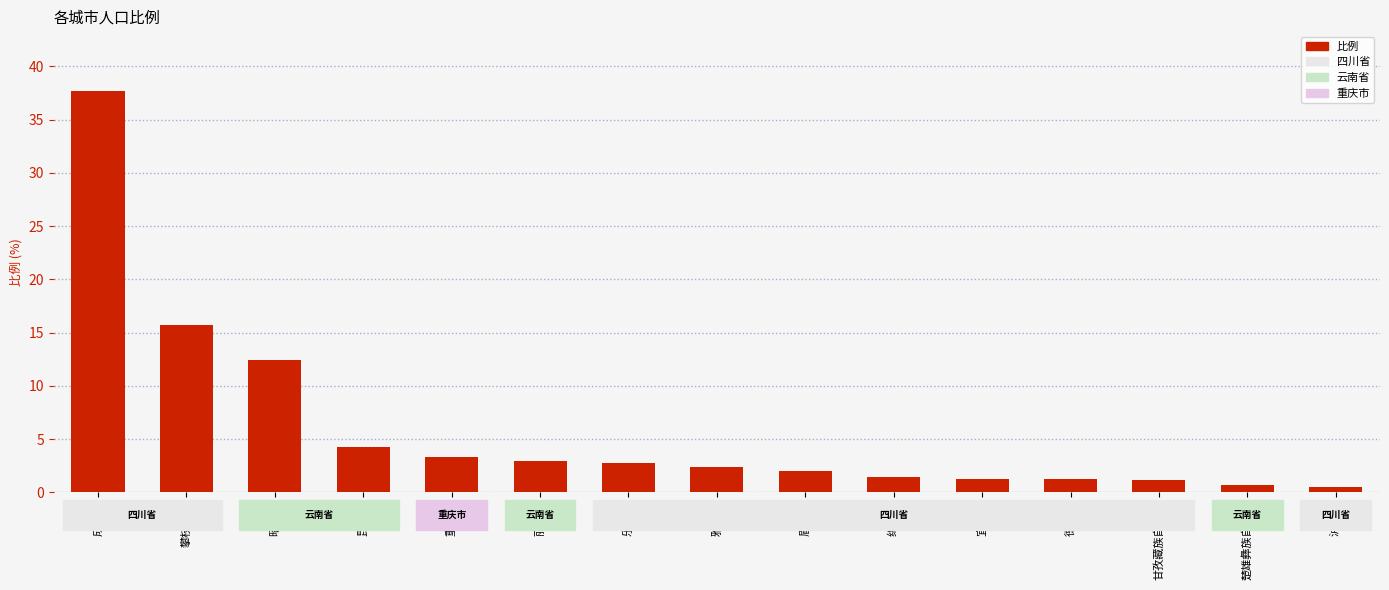

What is the average value?

6.0